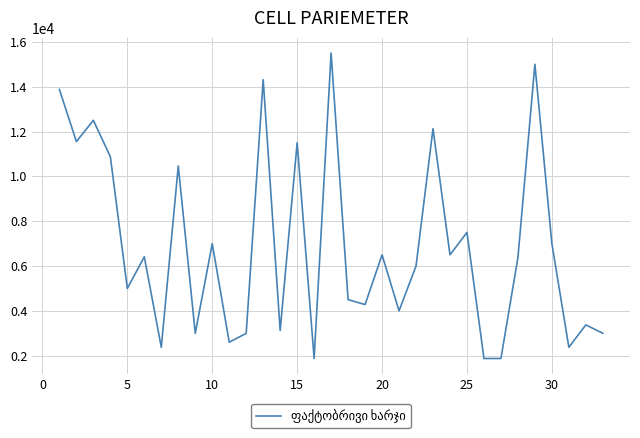

Count the number of categories in the chart.

33